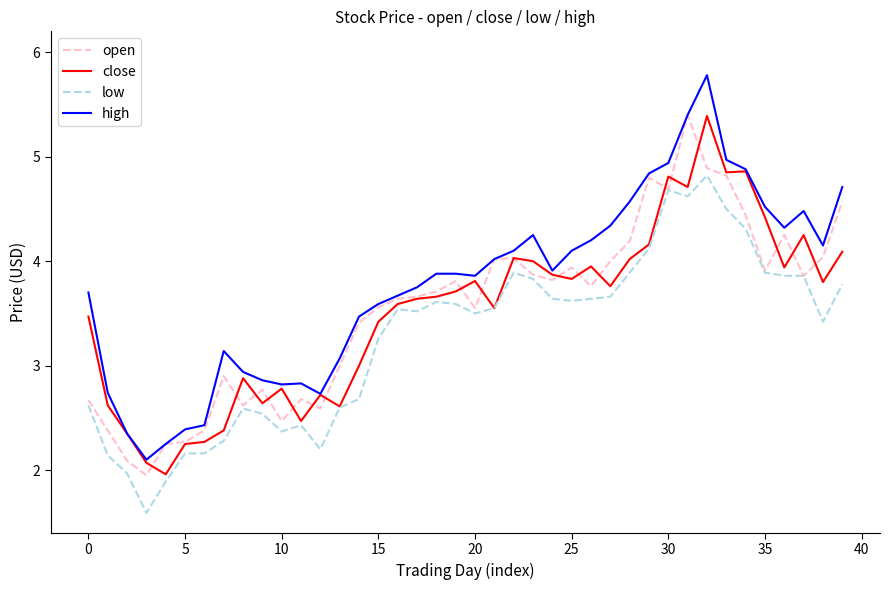

What is the lowest value of the close series?

2.0